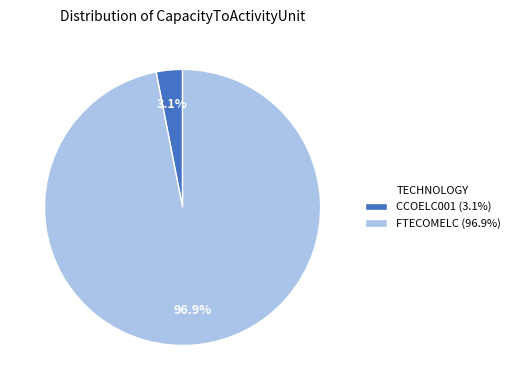

Which has a higher value, CCOELC001 or FTECOMELC?

FTECOMELC